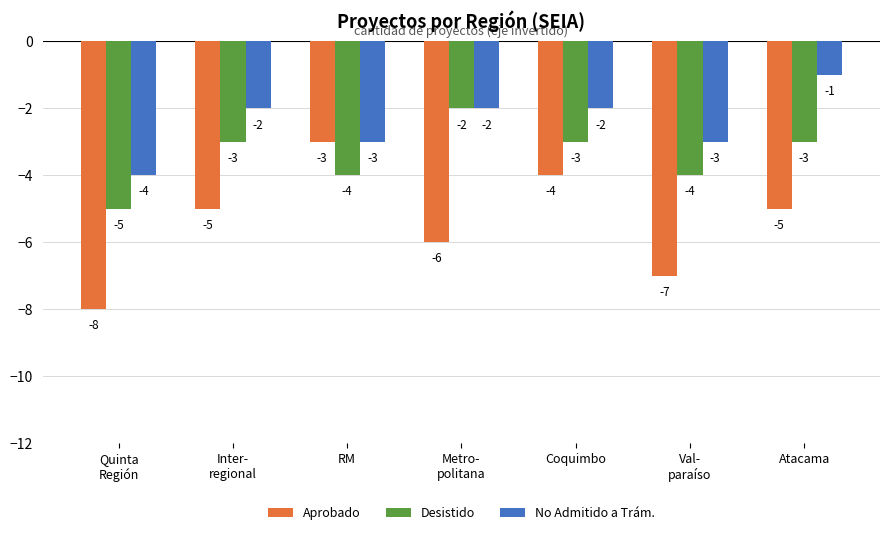

What is the value of the Desistido bar at the 5th from the left?

-3